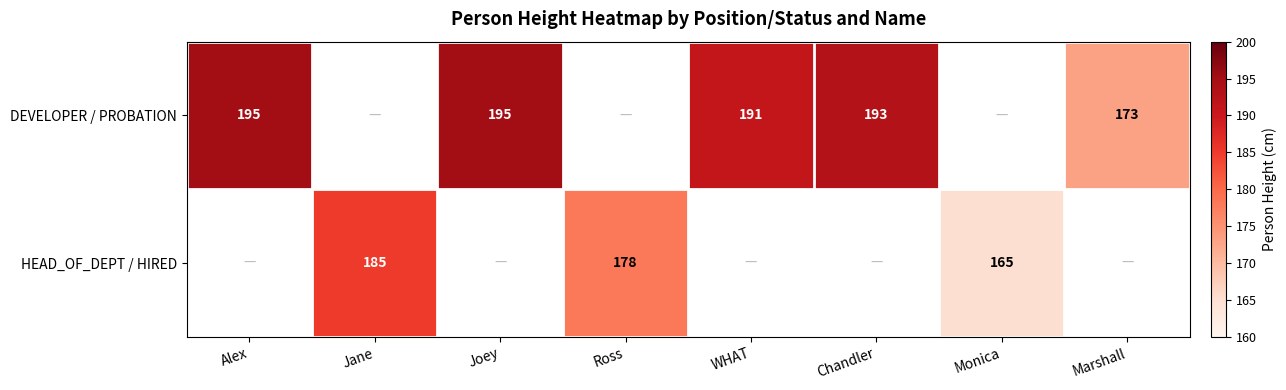

The value of DEVELOPER / PROBATION at Chandler is 193. True or false?

True